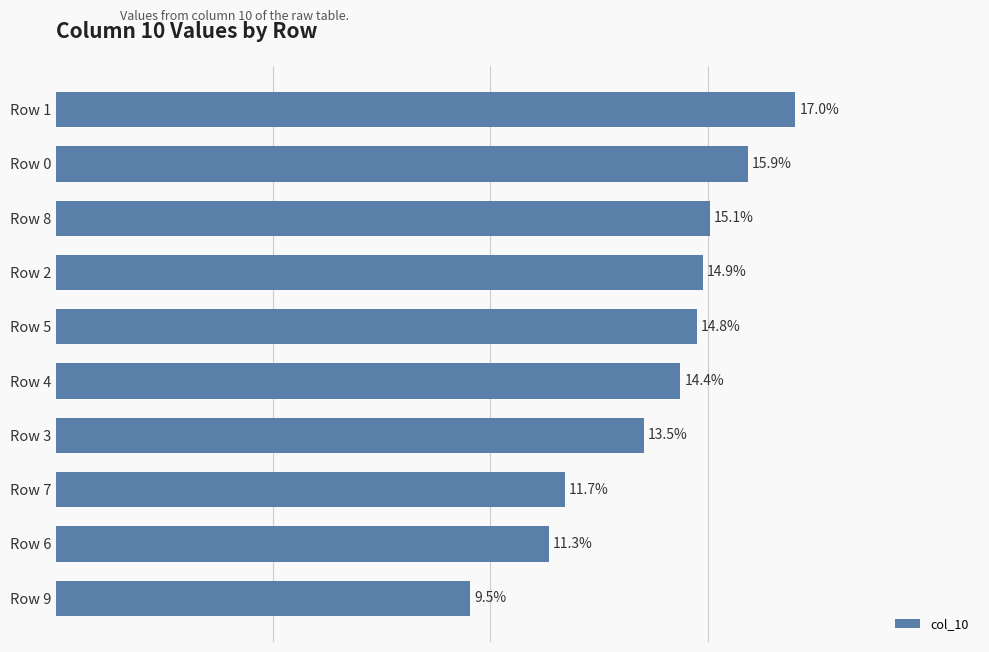

Count the number of categories in the chart.

10